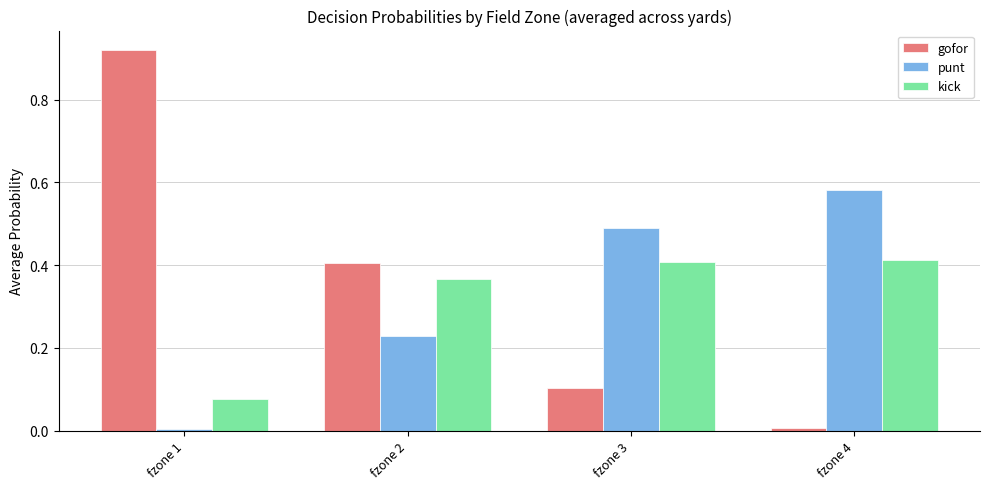

Which series has the widest spread of values?

gofor